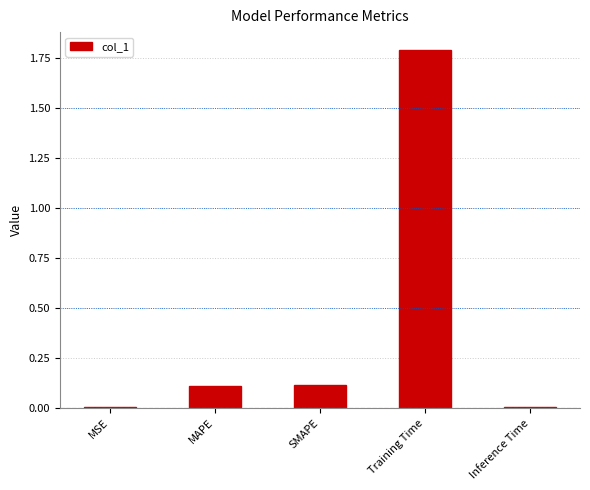

What is the label of the 5th bar from the right?

MSE